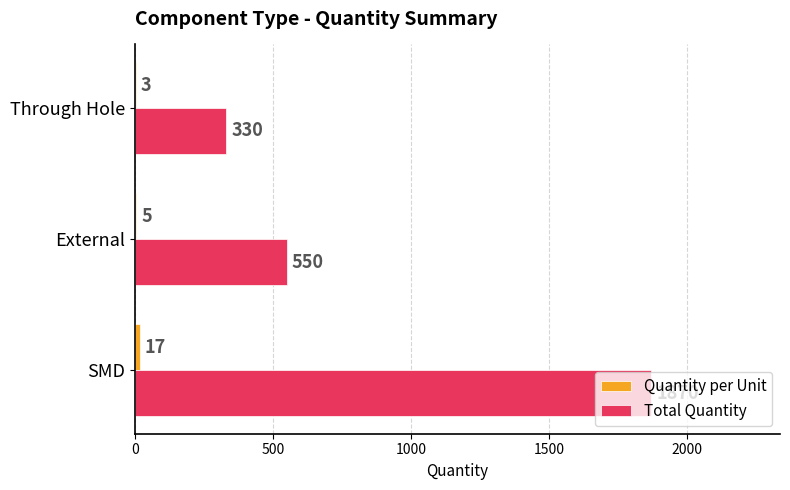

What is the sum of all Total Quantity values?

2750